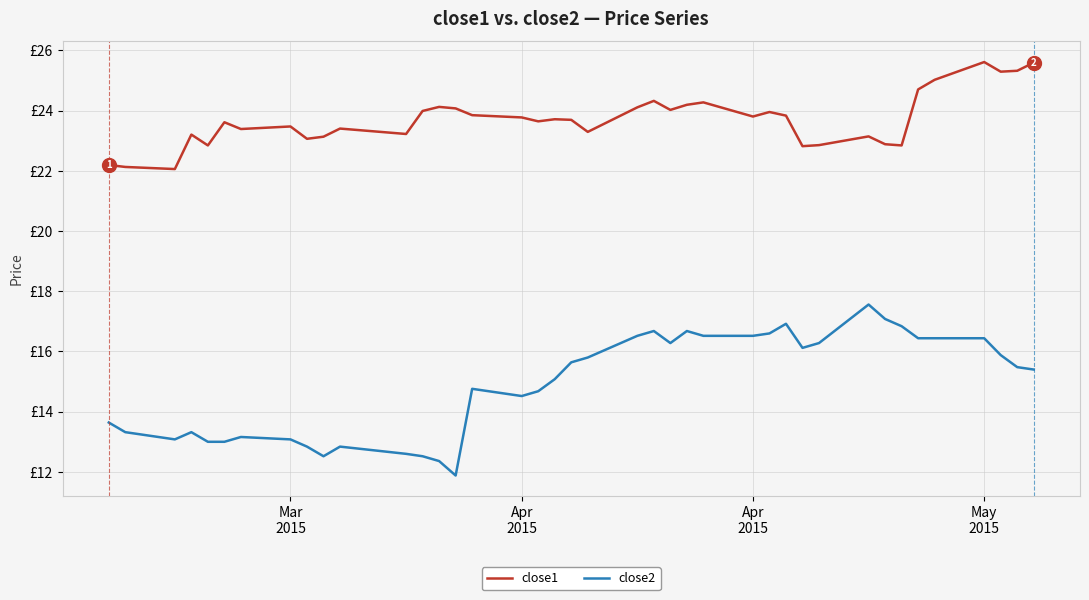

What is the difference between the second highest and second lowest values in the close1 series?

3.5